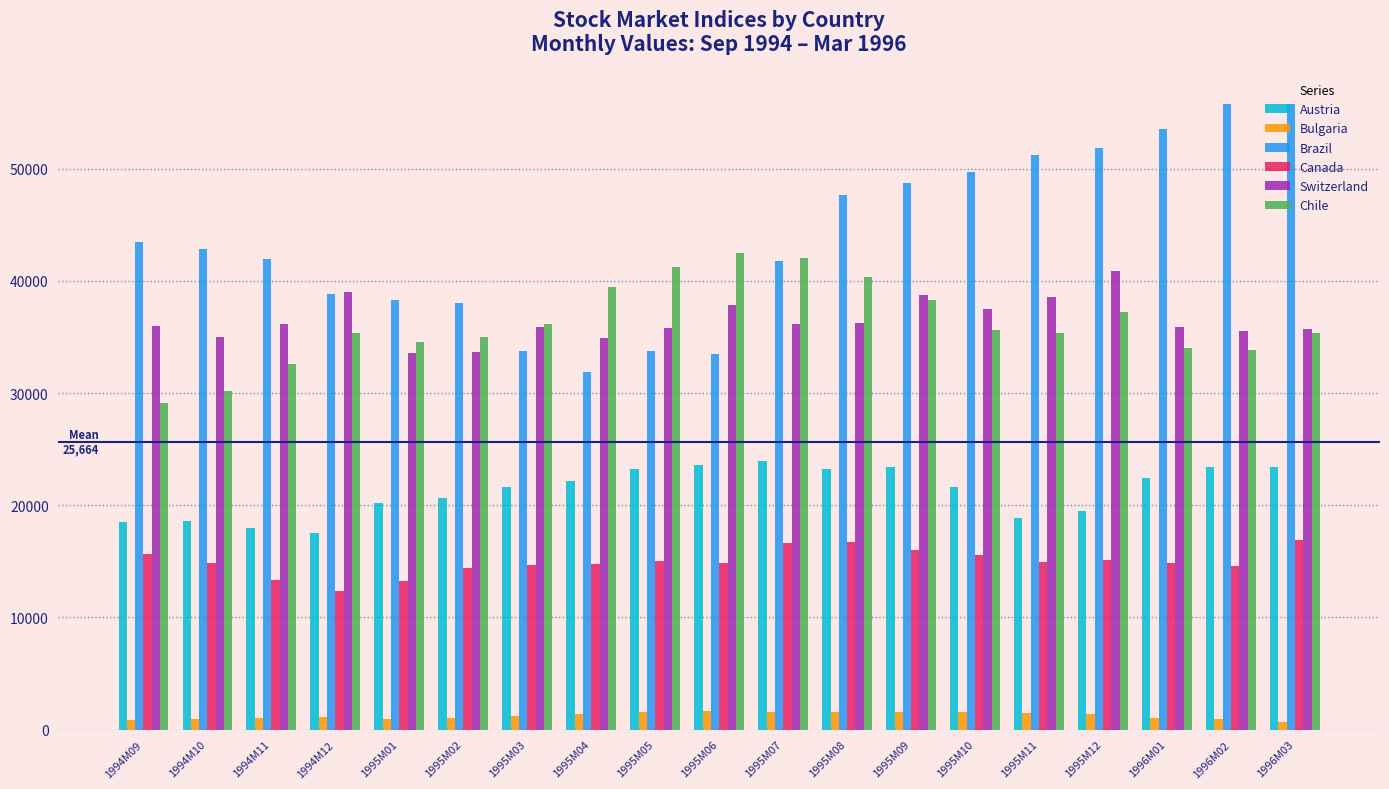

The value of Brazil at 1995M03 is 11193.9. True or false?

False